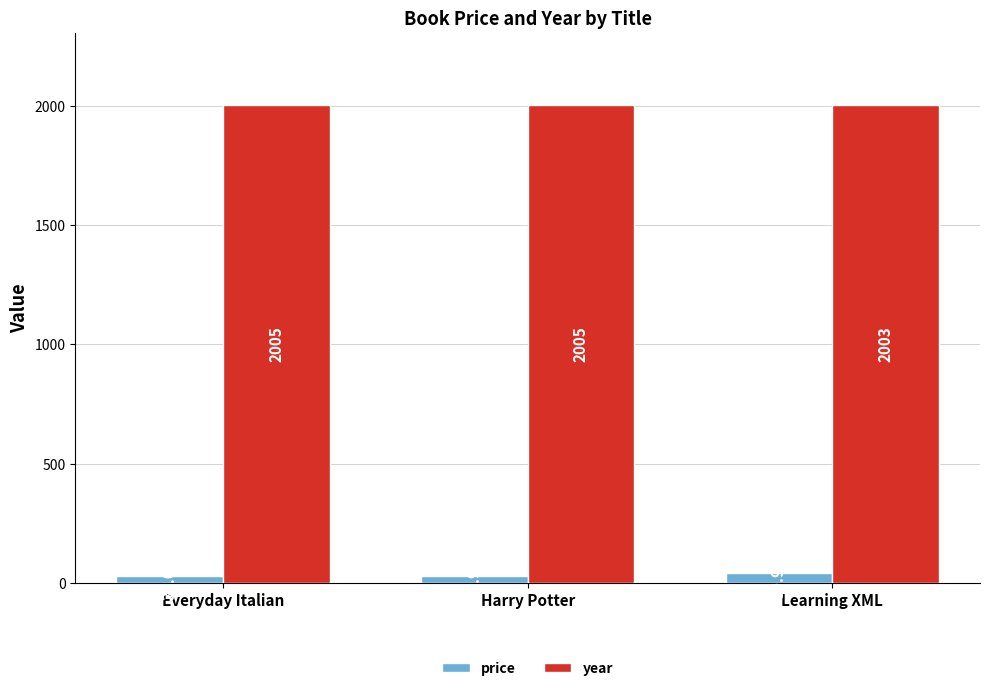

What is the average value of the year series?

2004.3